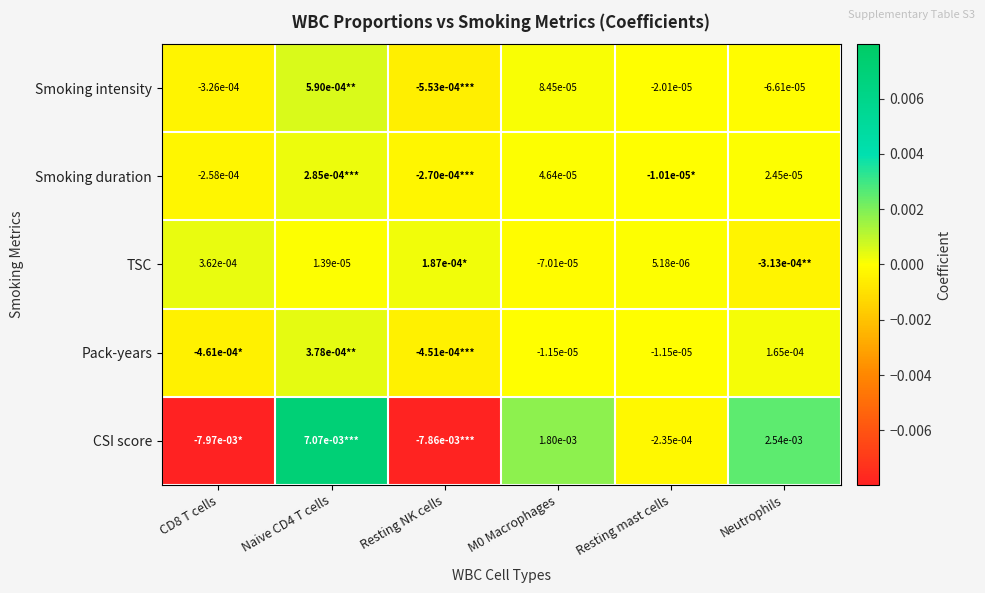

Where is Smoking intensity nearest to the value 0?

Resting mast cells